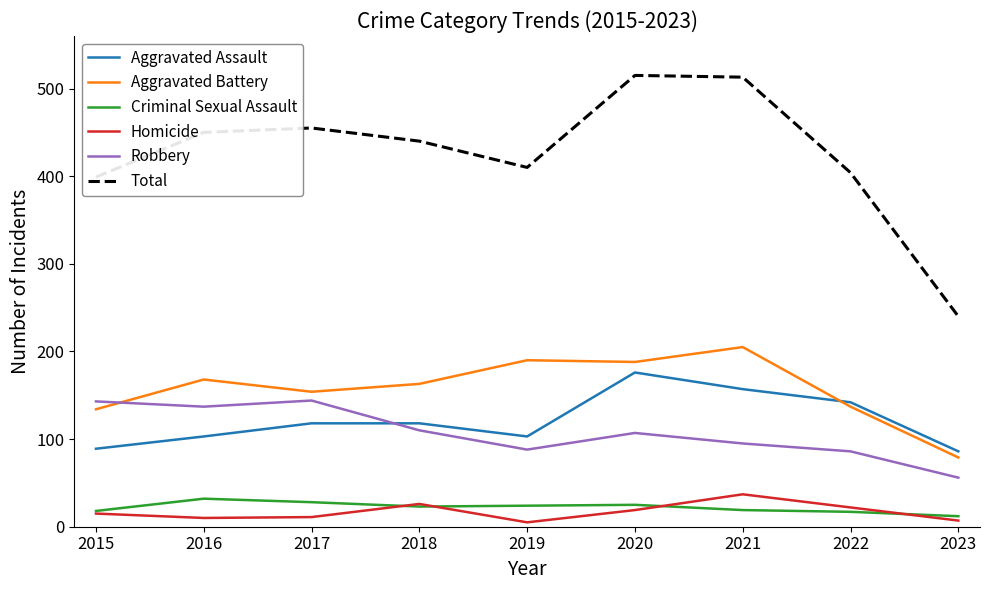

Which series has the widest spread of values?

Total